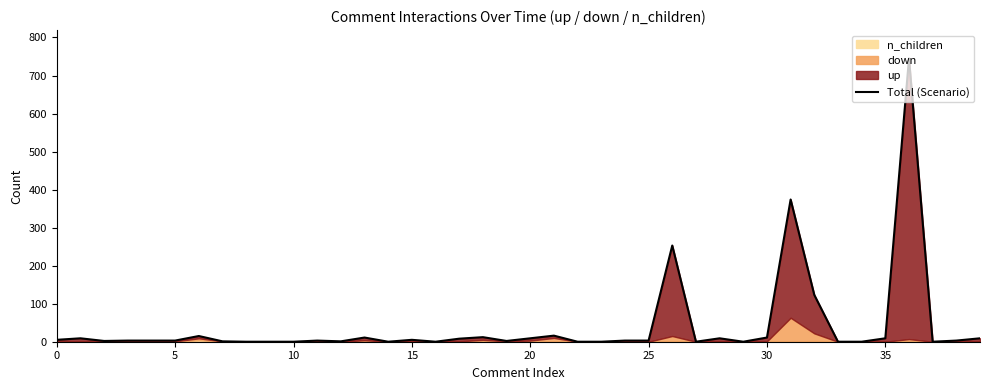

What is the label of the 19th point from the right?

21